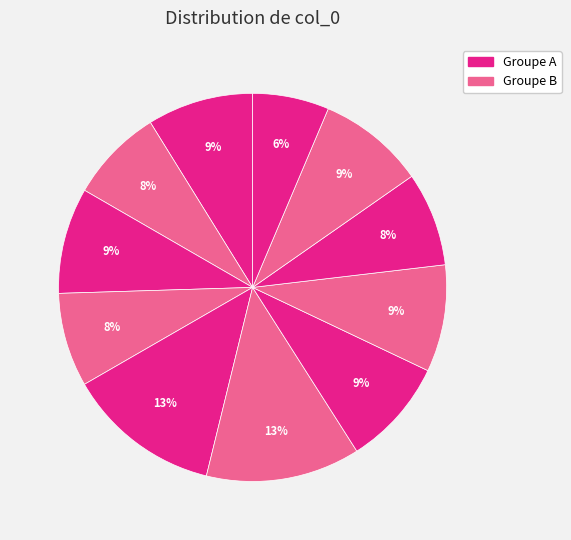

How many slices are in this pie chart?

11